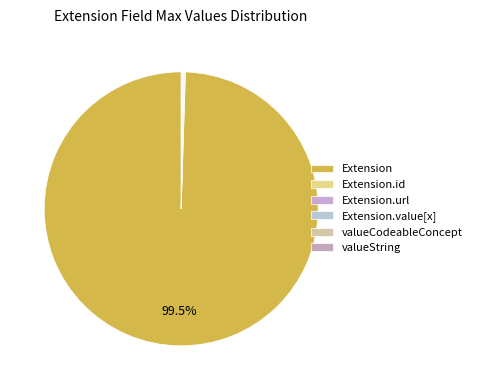

Does any single category account for the majority?

Yes